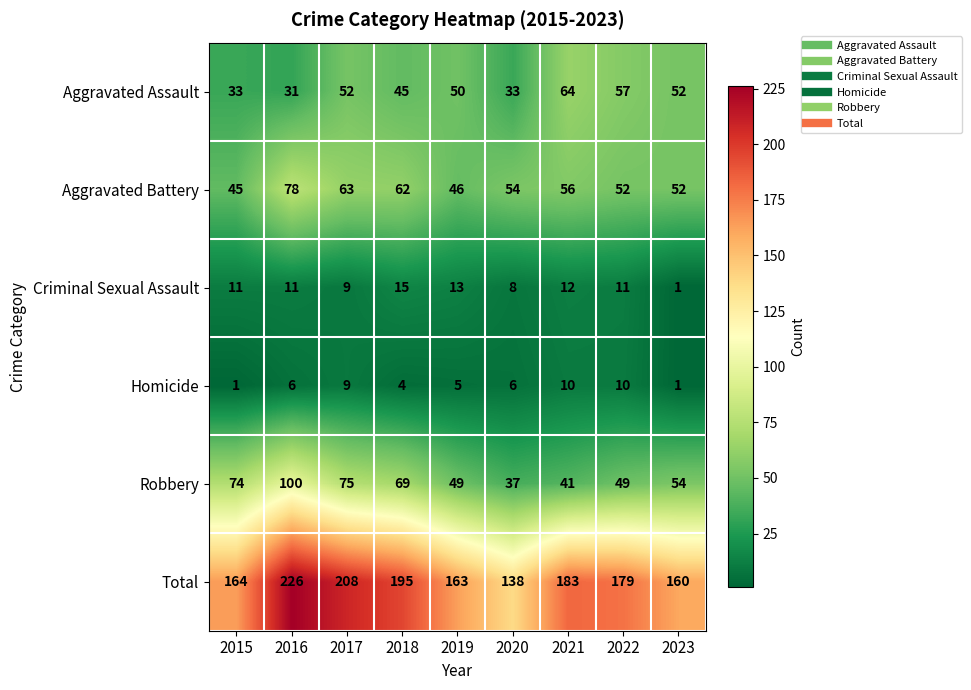

What is the difference between the highest and lowest values at 2016?

220